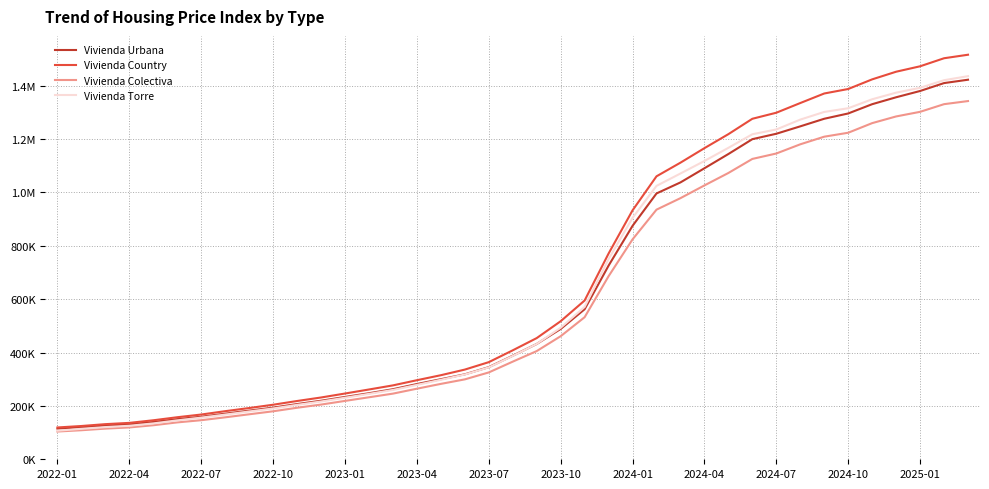

Does the chart have visible grid lines?

Yes